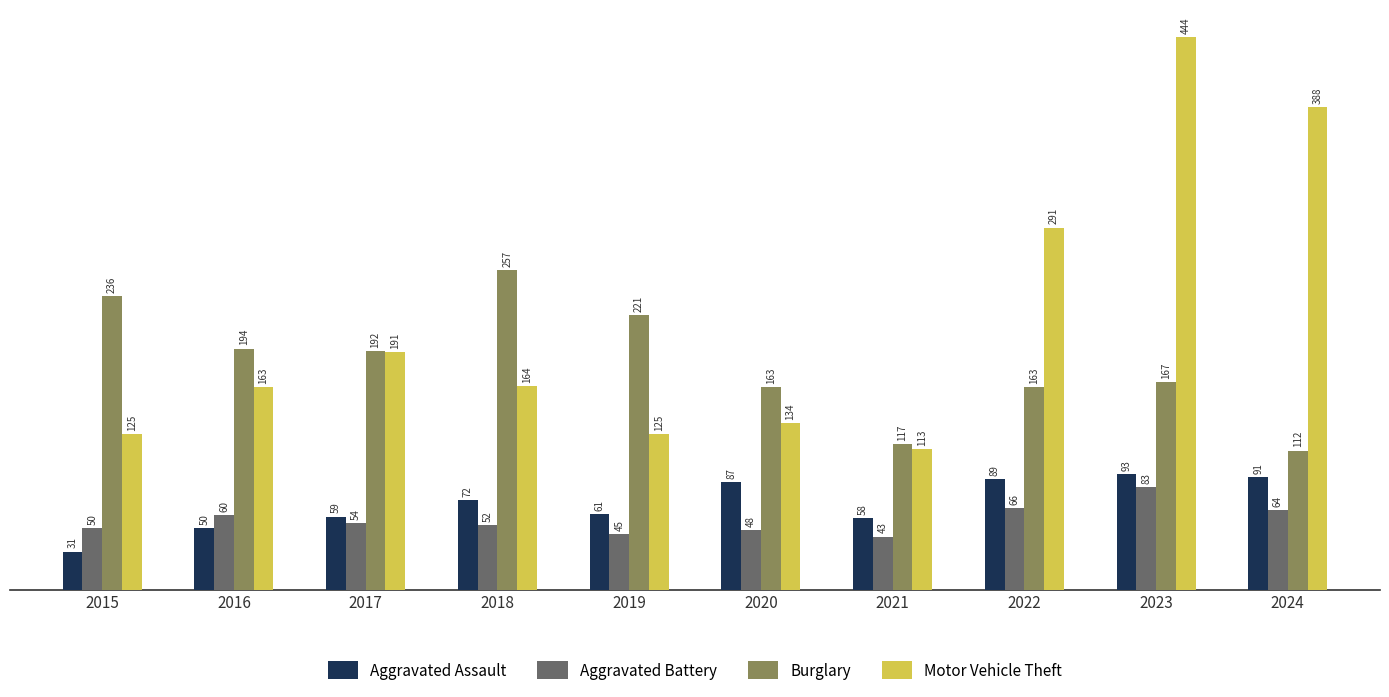

What is the approximate value of Burglary at 2024, to the nearest 5?

110